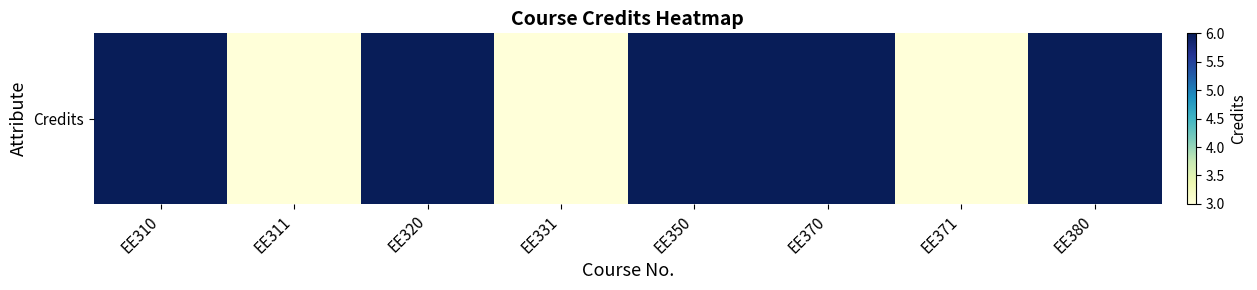

The chart shows a value of 6 at EE320. True or false?

True